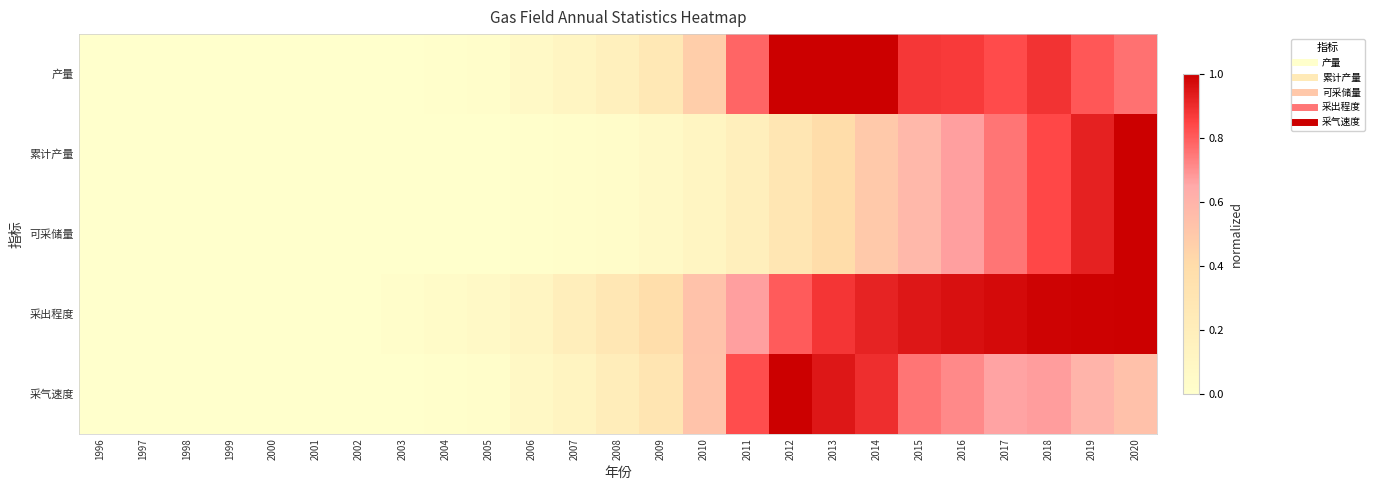

Reading left to right, extract all data points from this chart.

产量: 1996=0.0	1997=0.0	1998=0.0	1999=0.0	2000=0.0	2001=0.0	2002=0.0	2003=0.0	2004=0.0	2005=0.0	2006=0.1	2007=0.1	2008=0.2	2009=0.3	2010=0.5	2011=0.8	2012=1.0	2013=1.0	2014=1.0	2015=0.9	2016=0.9	2017=0.8	2018=0.9	2019=0.8	2020=0.8
累计产量: 1996=0.0	1997=0.0	1998=0.0	1999=0.0	2000=0.0	2001=0.0	2002=0.0	2003=0.0	2004=0.0	2005=0.0	2006=0.0	2007=0.0	2008=0.0	2009=0.1	2010=0.1	2011=0.2	2012=0.3	2013=0.4	2014=0.5	2015=0.6	2016=0.7	2017=0.8	2018=0.8	2019=0.9	2020=1.0
可采储量: 1996=0.0	1997=0.0	1998=0.0	1999=0.0	2000=0.0	2001=0.0	2002=0.0	2003=0.0	2004=0.0	2005=0.0	2006=0.0	2007=0.0	2008=0.0	2009=0.1	2010=0.1	2011=0.2	2012=0.3	2013=0.4	2014=0.5	2015=0.6	2016=0.7	2017=0.8	2018=0.8	2019=0.9	2020=1.0
采出程度: 1996=0.0	1997=0.0	1998=0.0	1999=0.0	2000=0.0	2001=0.0	2002=0.0	2003=0.0	2004=0.0	2005=0.1	2006=0.1	2007=0.2	2008=0.3	2009=0.4	2010=0.5	2011=0.7	2012=0.8	2013=0.9	2014=0.9	2015=0.9	2016=1.0	2017=1.0	2018=1.0	2019=1.0	2020=1.0
采气速度: 1996=0.0	1997=0.0	1998=0.0	1999=0.0	2000=0.0	2001=0.0	2002=0.0	2003=0.0	2004=0.0	2005=0.0	2006=0.1	2007=0.1	2008=0.2	2009=0.3	2010=0.5	2011=0.8	2012=1.0	2013=0.9	2014=0.9	2015=0.8	2016=0.7	2017=0.7	2018=0.7	2019=0.6	2020=0.5